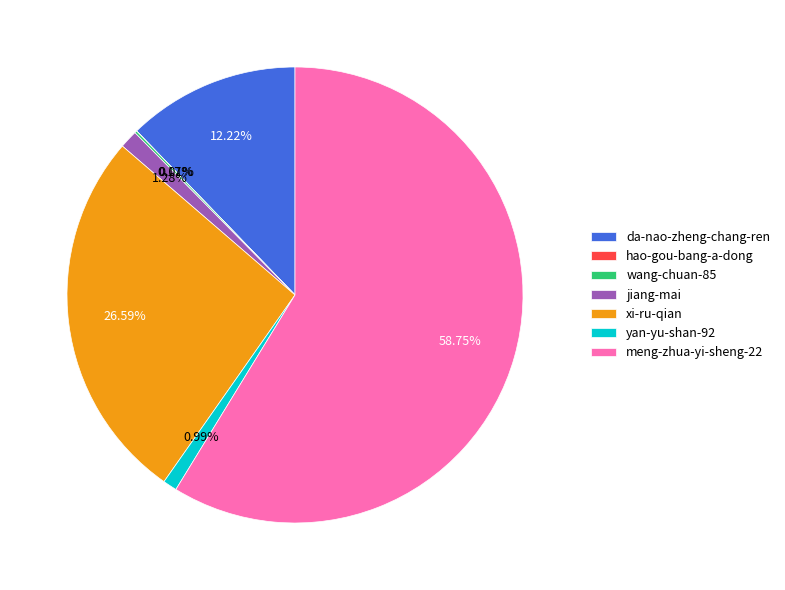

Do da-nao-zheng-chang-ren and meng-zhua-yi-sheng-22 together represent more than half of the pie?

Yes